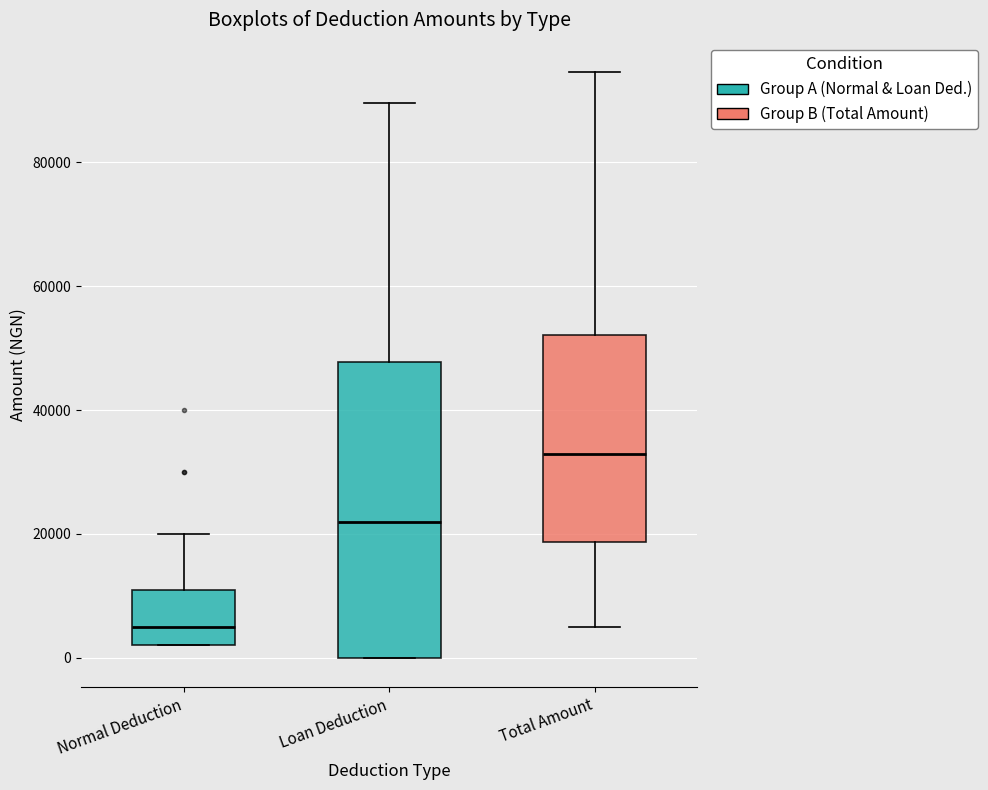

Reading left to right, read every box against the y-axis: the position of its median line, the range the box covers, and the ends of its whiskers. The values are not printed on the chart, so give them approximately, as read against the axis.

Normal Deduction: median 6000, box 2000 to 12000, whiskers 2000 to 20000
Loan Deduction: median 22000, box 0 to 48000, whiskers 0 to 90000
Total Amount: median 32000, box 18000 to 52000, whiskers 6000 to 94000